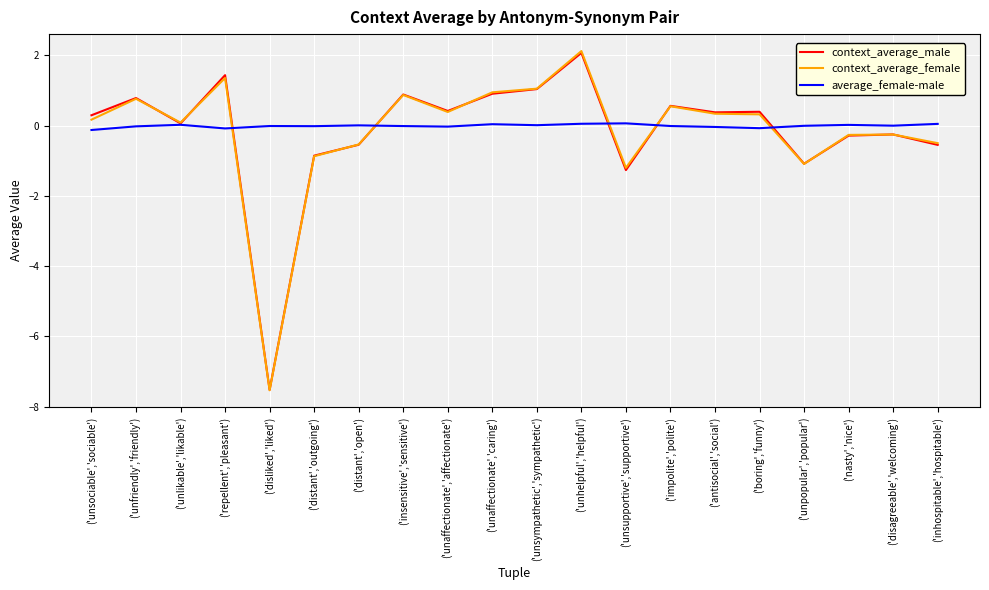

Between ('unfriendly','friendly') and ('unhelpful','helpful'), which series saw the biggest shift?

context_average_female